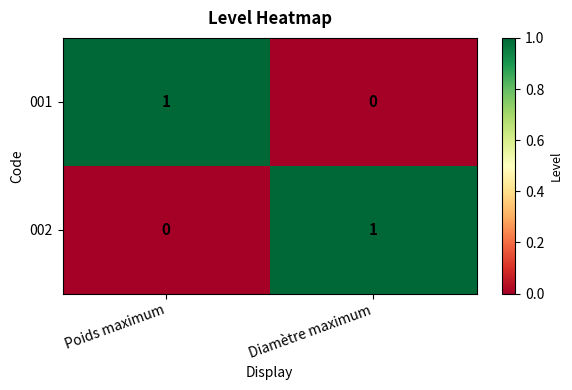

The 002 series shows 1 at Diamètre maximum. True or false?

True